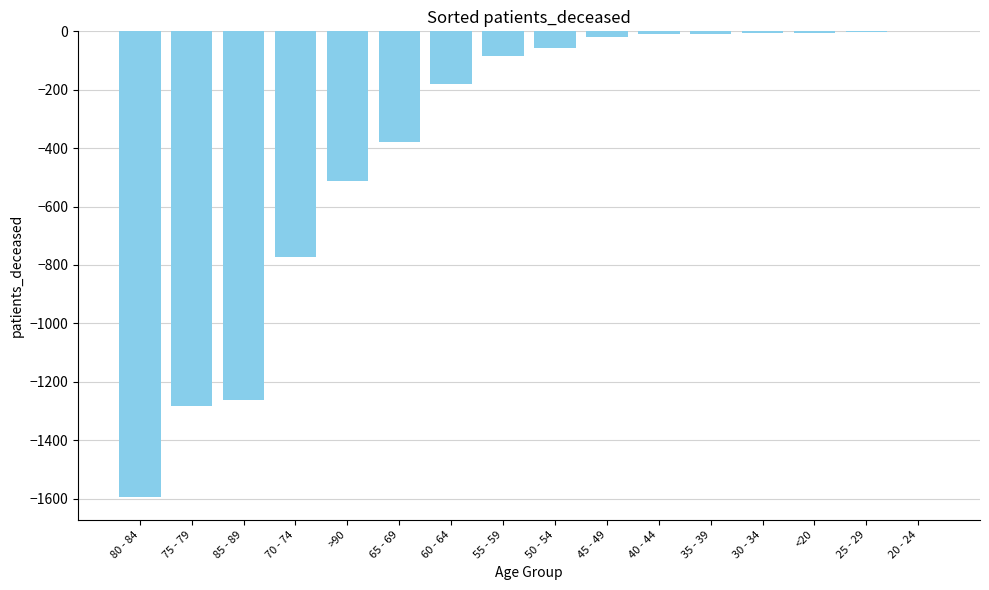

What is the sum of the values at 70 - 74 and 85 - 89?

-2036